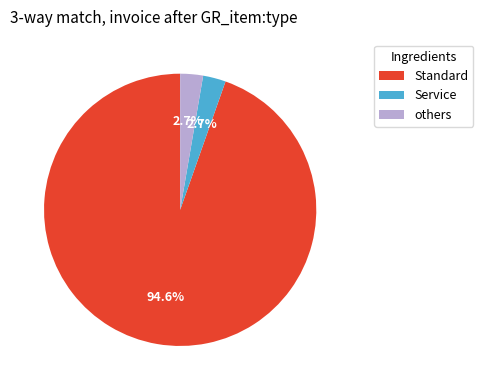

Is there any slice that represents more than half of the pie?

Yes